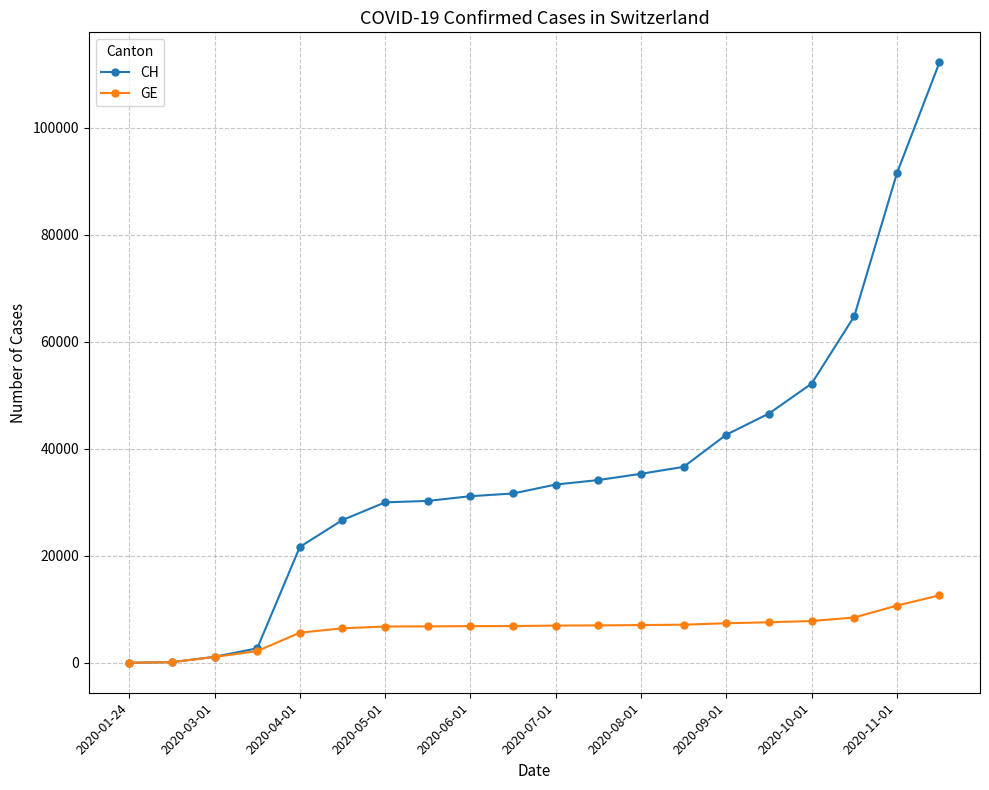

List the series in order of their peak value, lowest first.

GE, CH